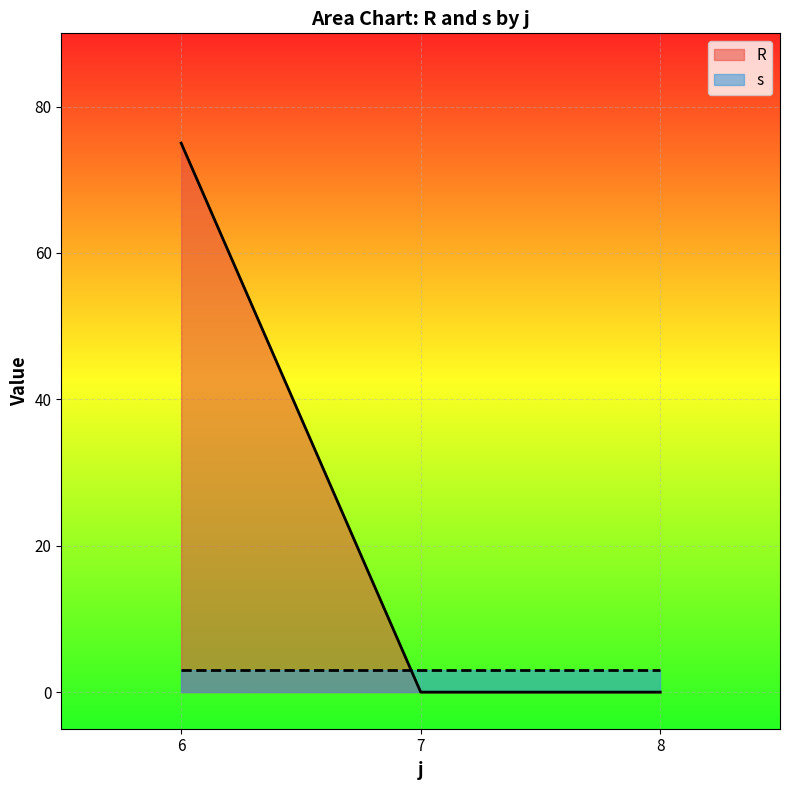

At how many categories does at least one series exceed 47?

1